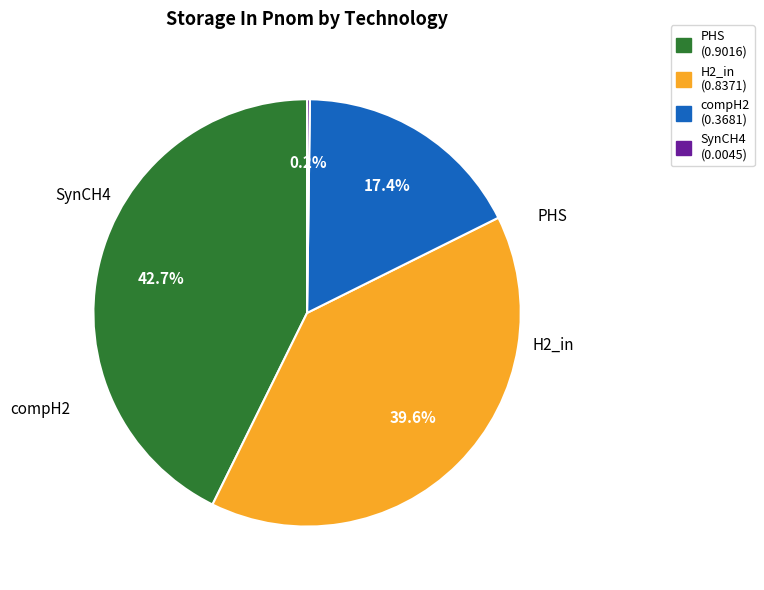

How much of the chart is everything except compH2 (0.3681)?

82.6%